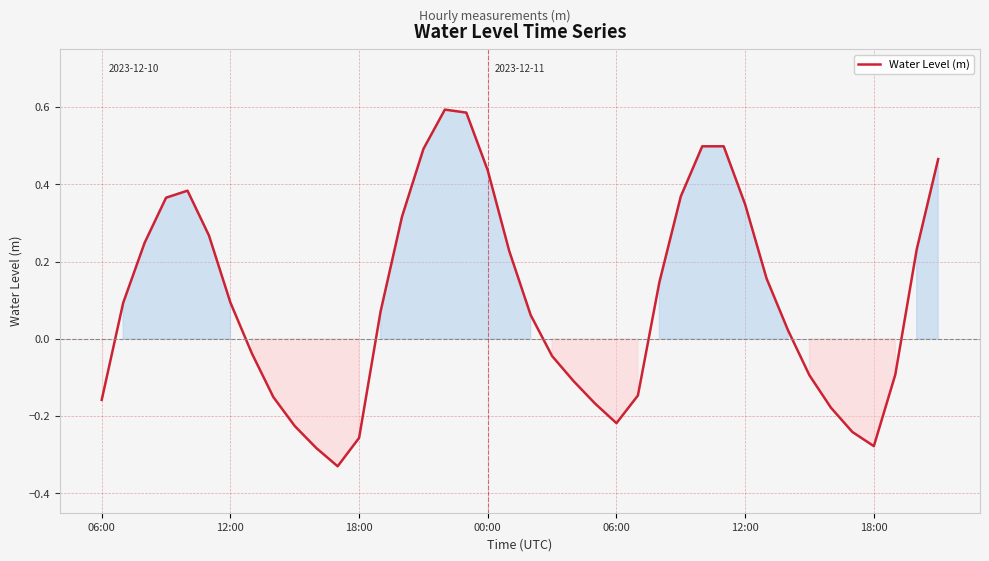

How many lines are shown in the chart?

1